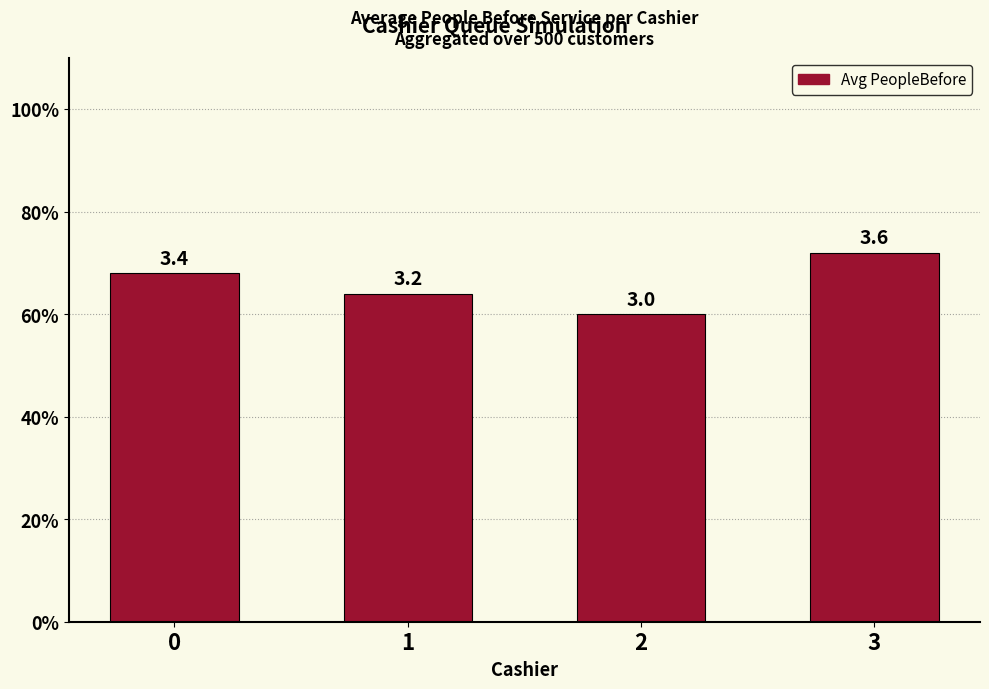

What is the ratio of the value at 2 to the value at 0?

0.9